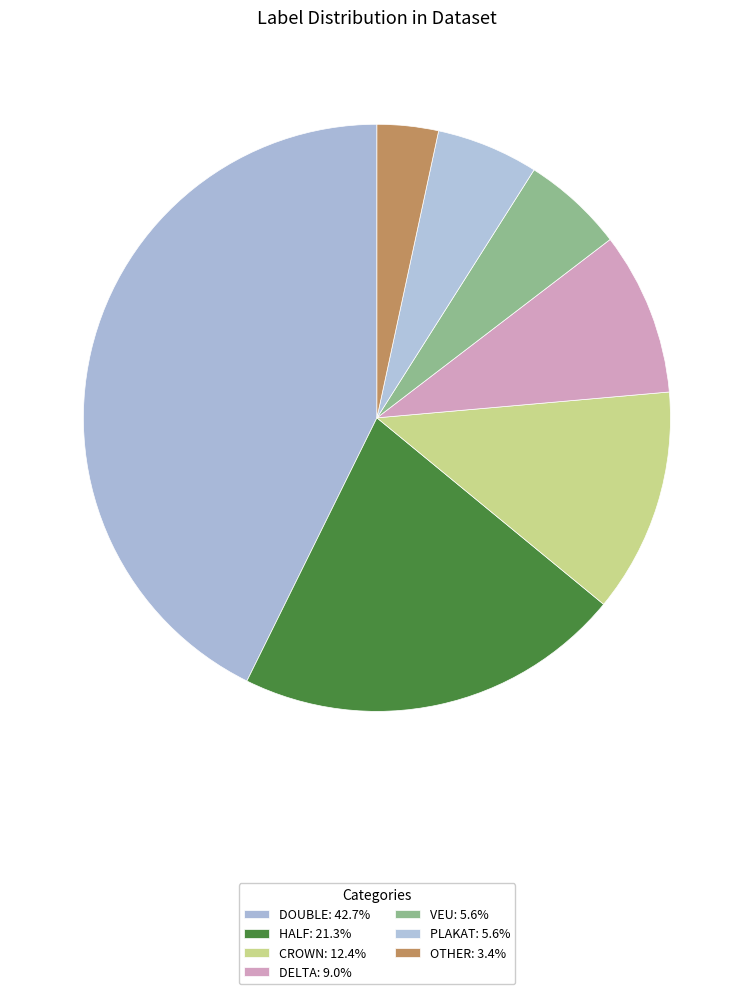

To the nearest percent, what is the difference between the largest and smallest slice percentages?

39%